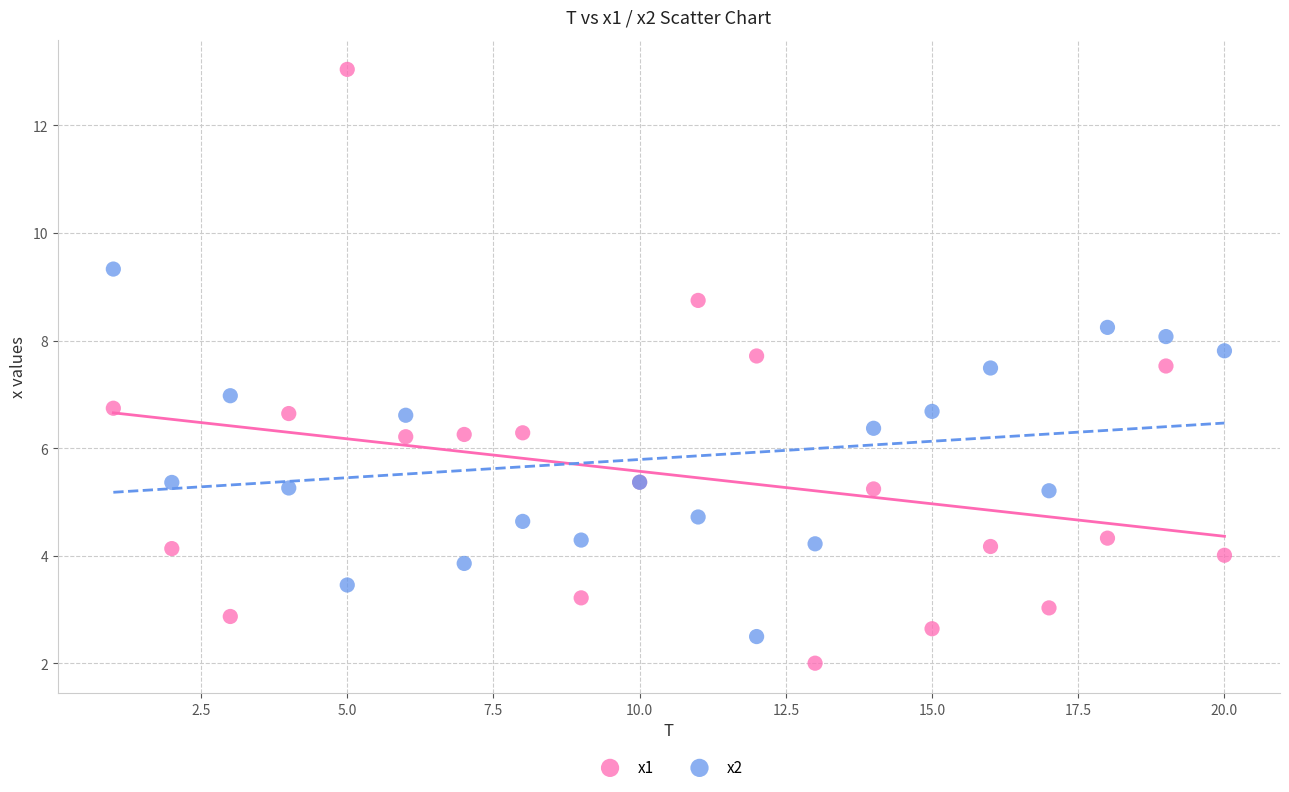

Which series reaches the maximum Y coordinate?

x1